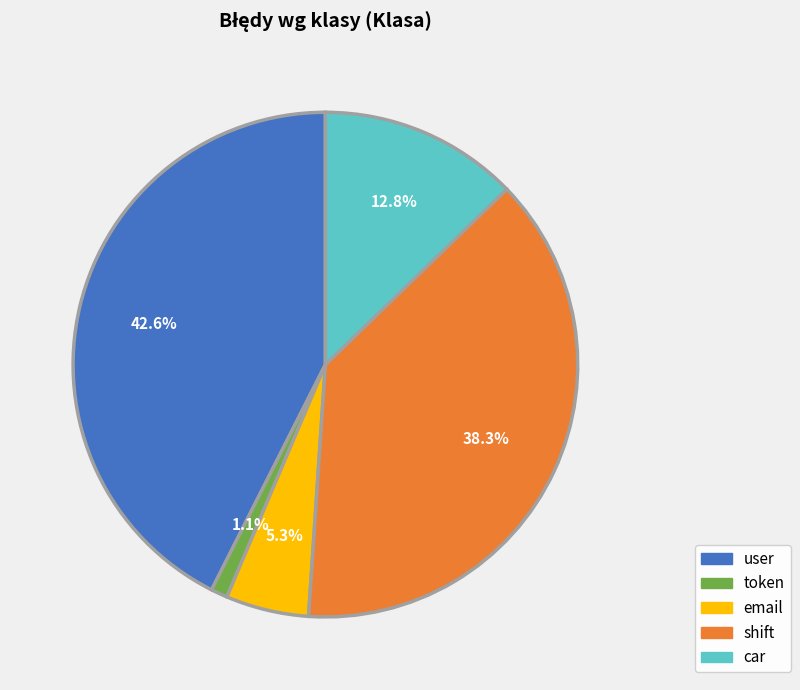

Rank the categories by value from lowest to highest.

token, email, car, shift, user